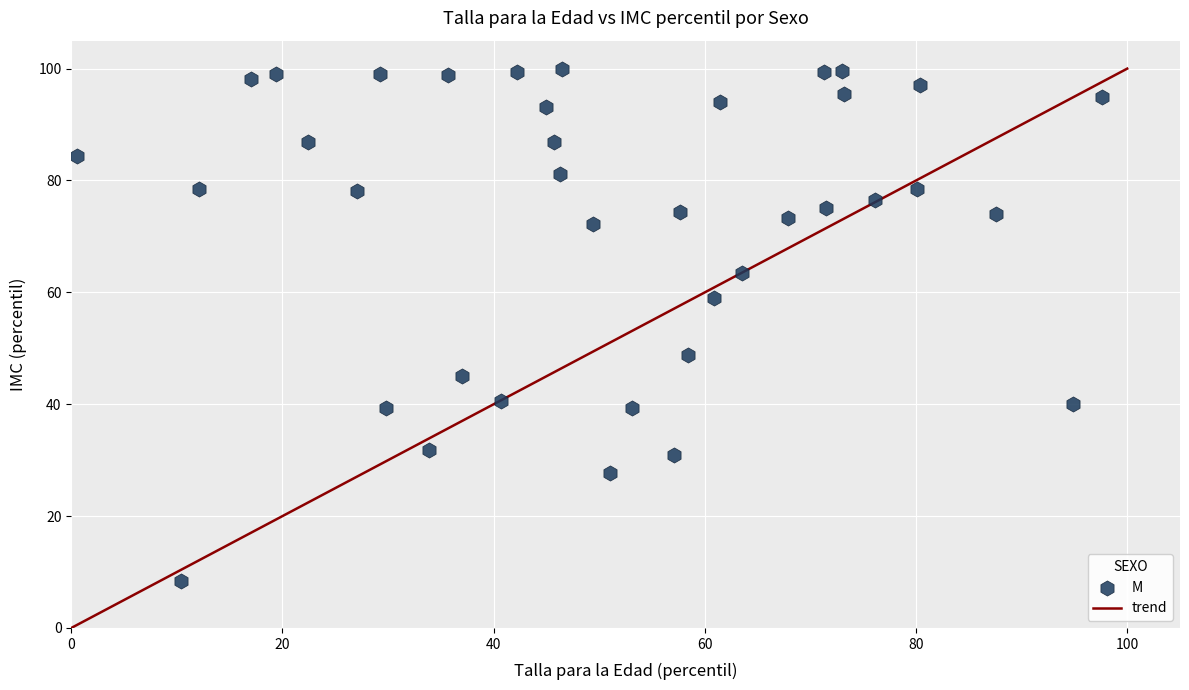

What is the range of X values (max minus min)?

97.1